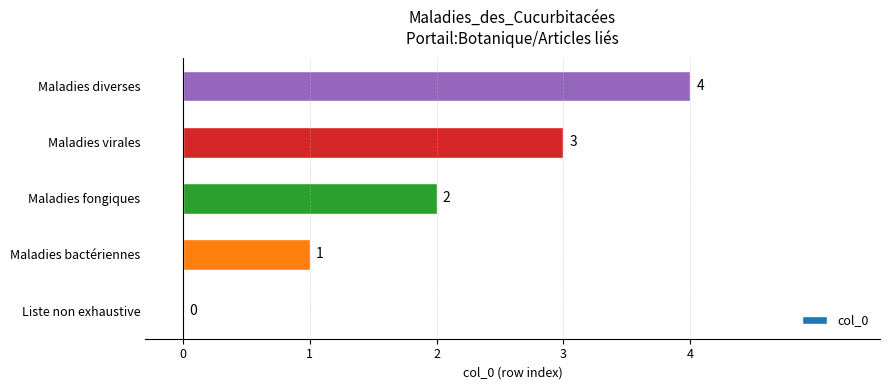

True or false: the data shows 6 at Maladies diverses.

False